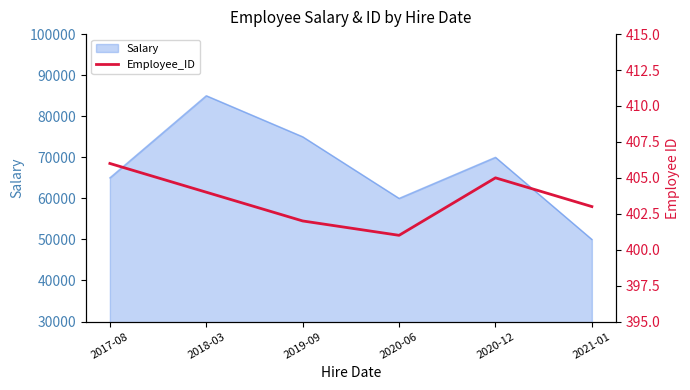

Reading left to right, extract all data points from this chart.

406	404	402	401	405	403